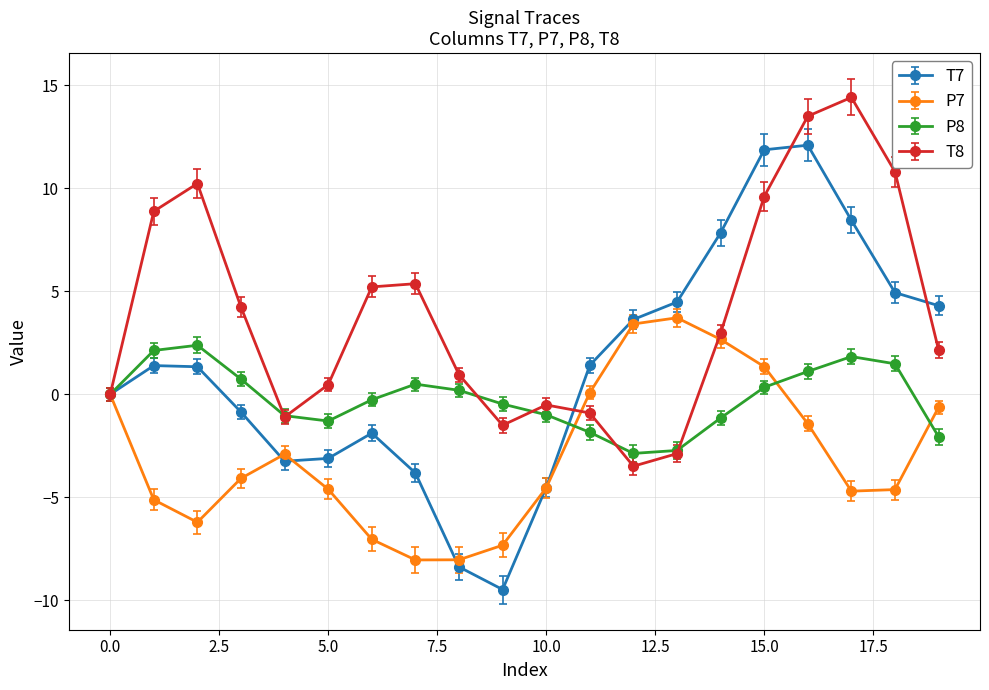

Which series has the largest range (max minus min)?

T7